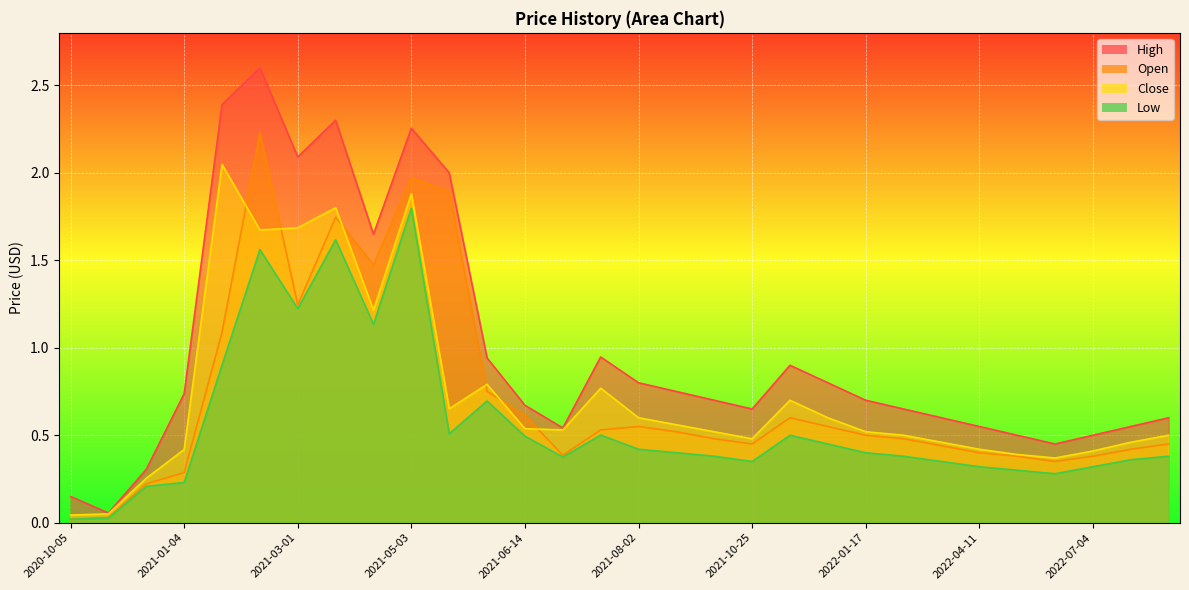

Rank the series by their maximum value, from highest to lowest.

High, Open, Close, Low